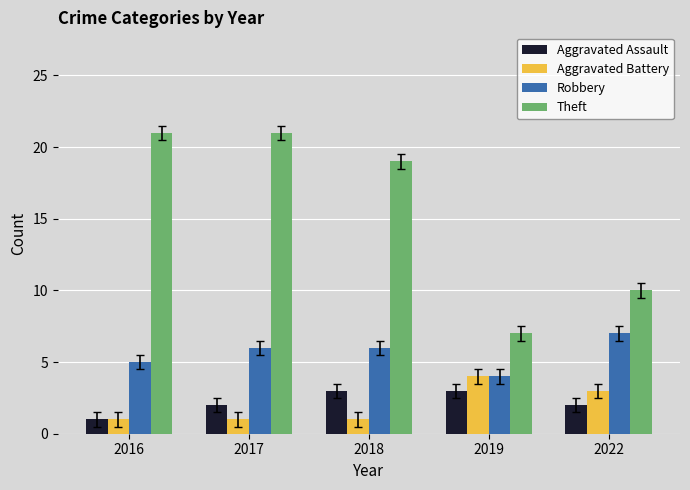

How many bars are there in each group?

4